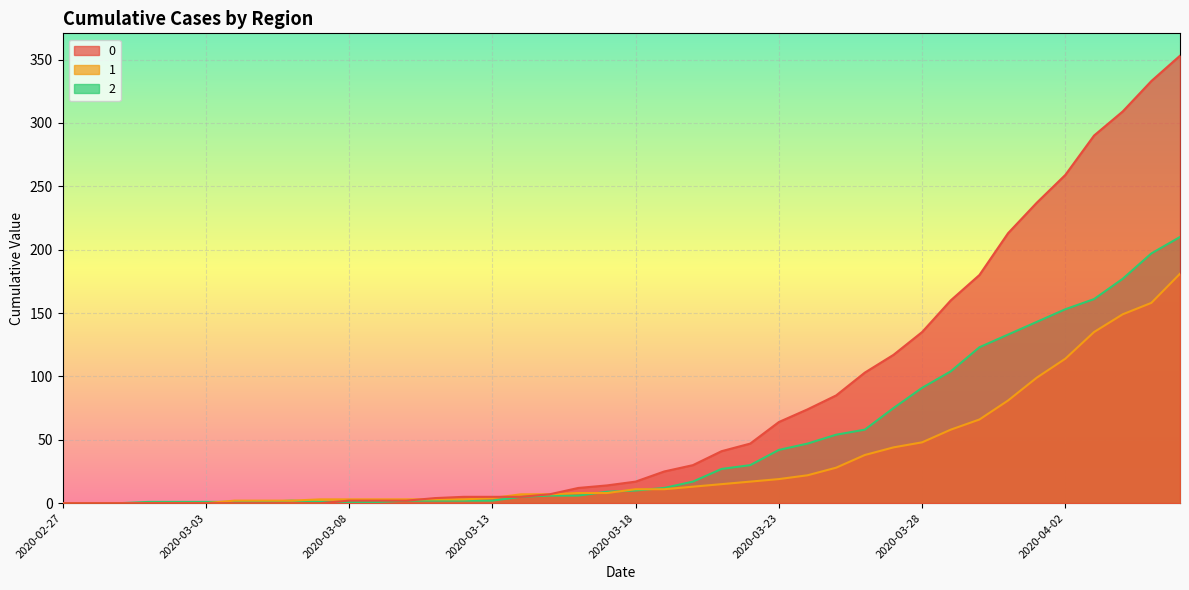

At 2020-03-30, list the series in order from largest to smallest.

0, 2, 1